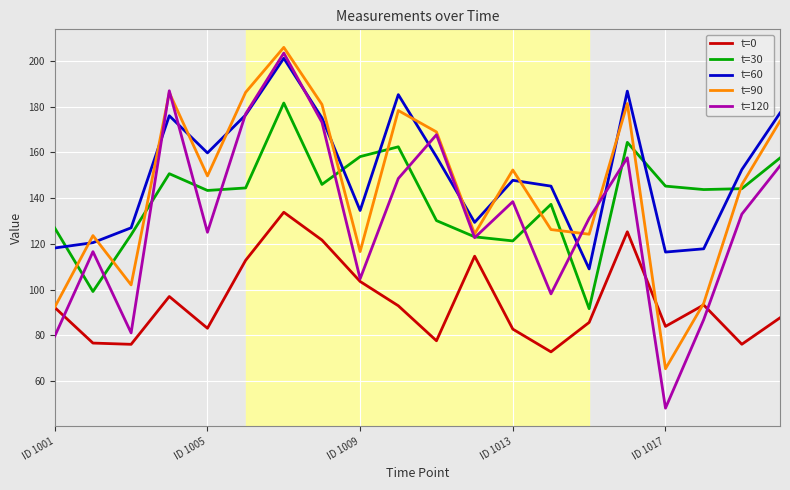

True or false: t=30 and t=0 cross at least once.

False